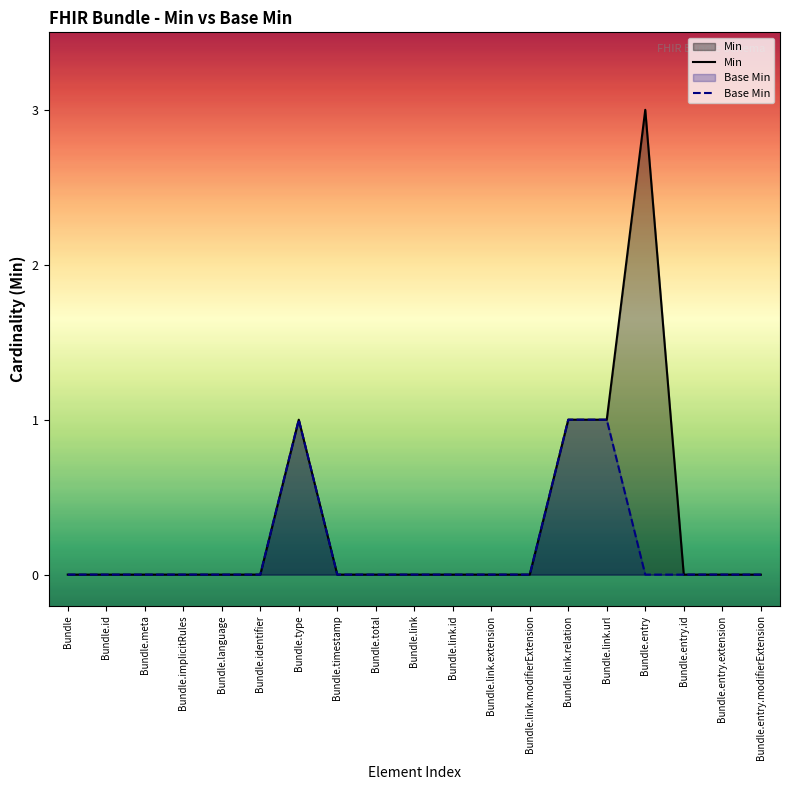

Is it true that Min equals 0 at Bundle.total?

True